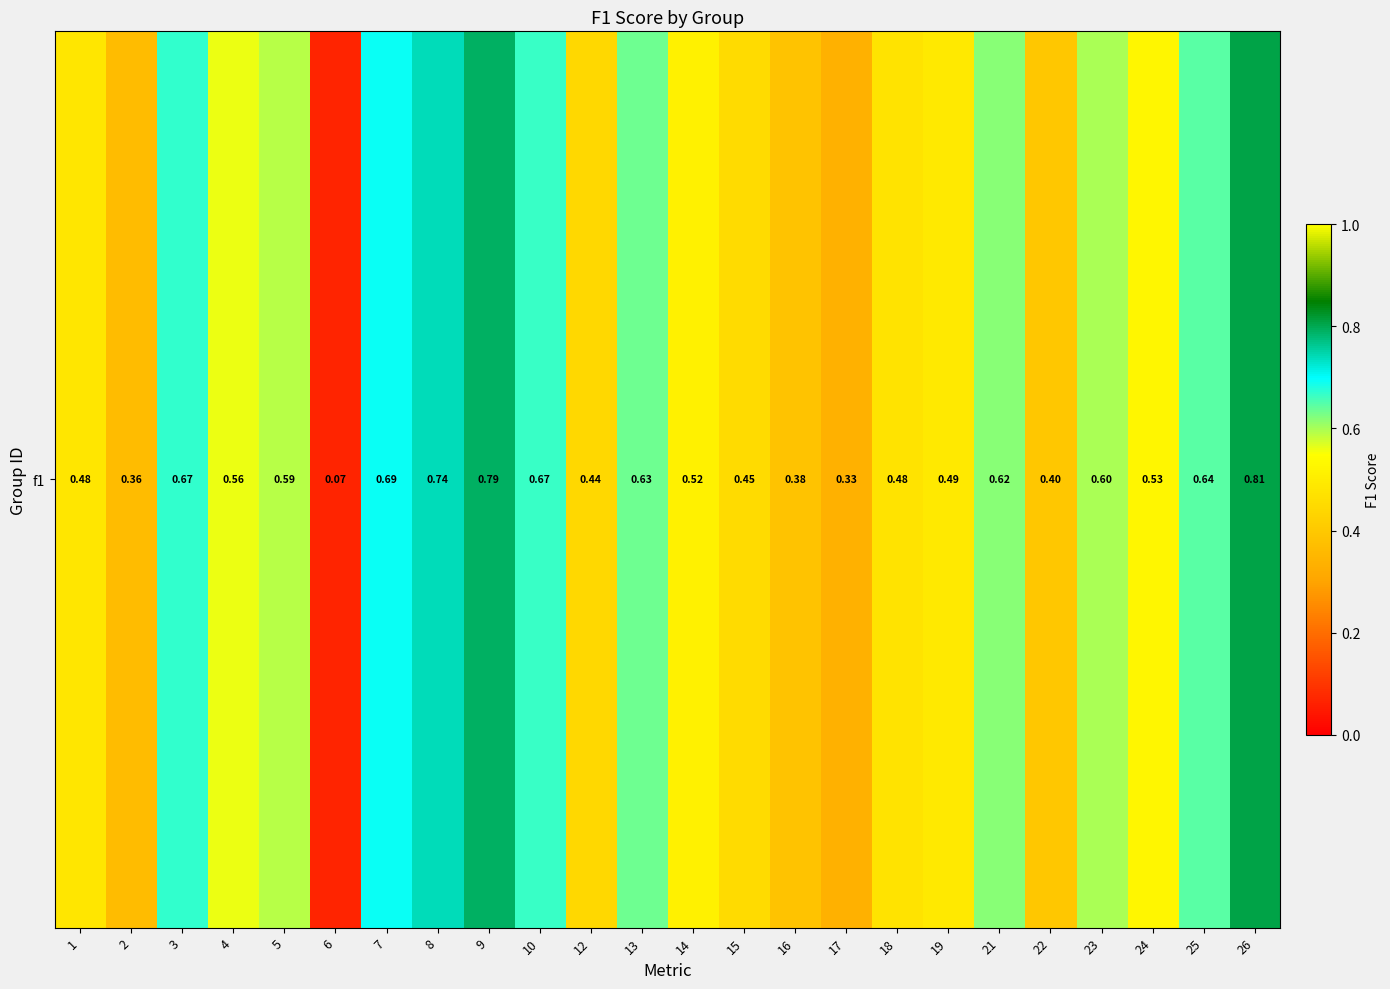

Rank the categories by value from highest to lowest.

26, 9, 8, 7, 3, 10, 25, 13, 21, 23, 5, 4, 24, 14, 19, 1, 18, 15, 12, 22, 16, 2, 17, 6